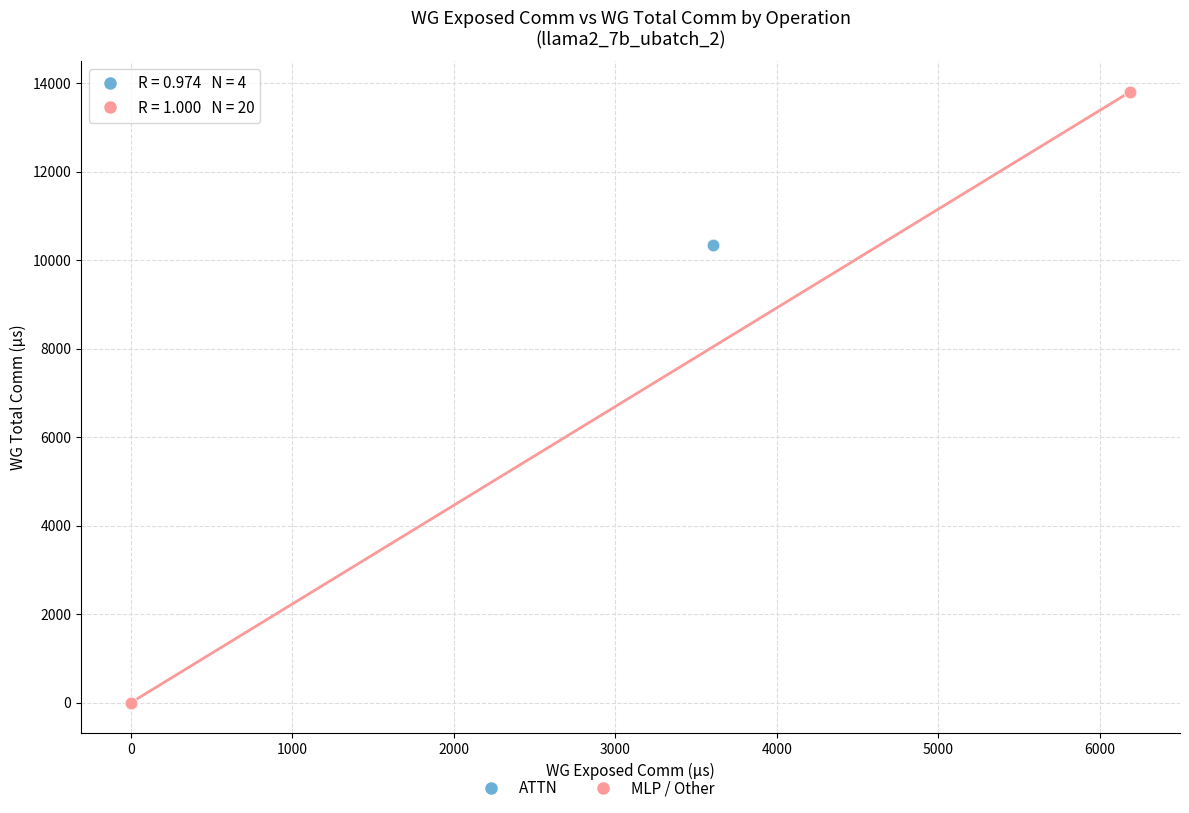

Which series reaches the minimum Y coordinate?

MLP / Other